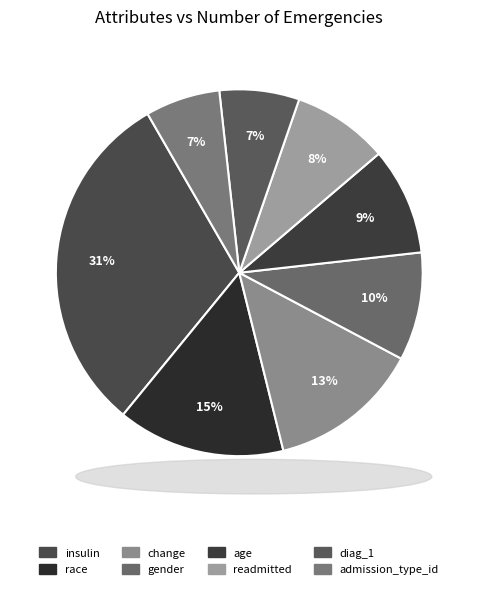

Which category has the biggest portion of the pie?

insulin